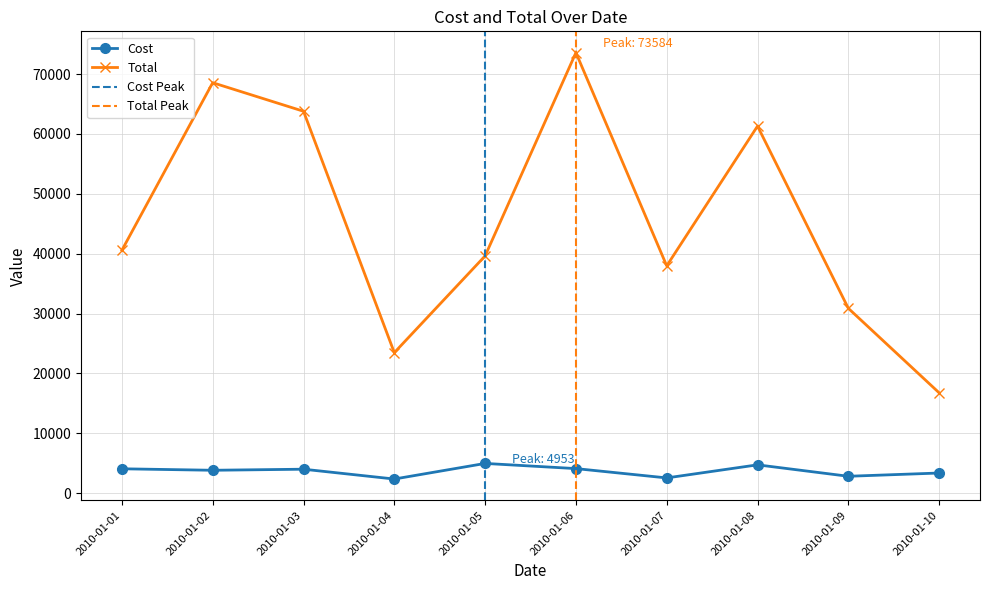

What is the value of the Cost point at the 5th from the left?

4953